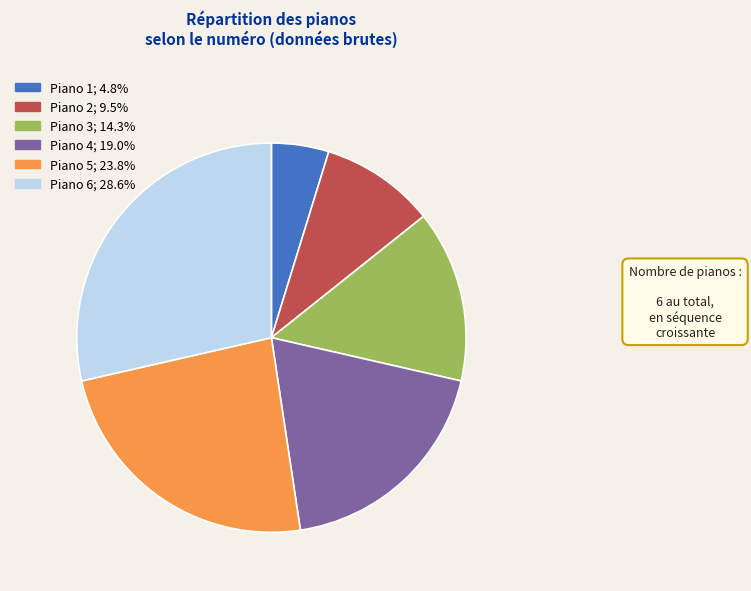

Rank the categories by value from highest to lowest.

Piano 6, Piano 5, Piano 4, Piano 3, Piano 2, Piano 1